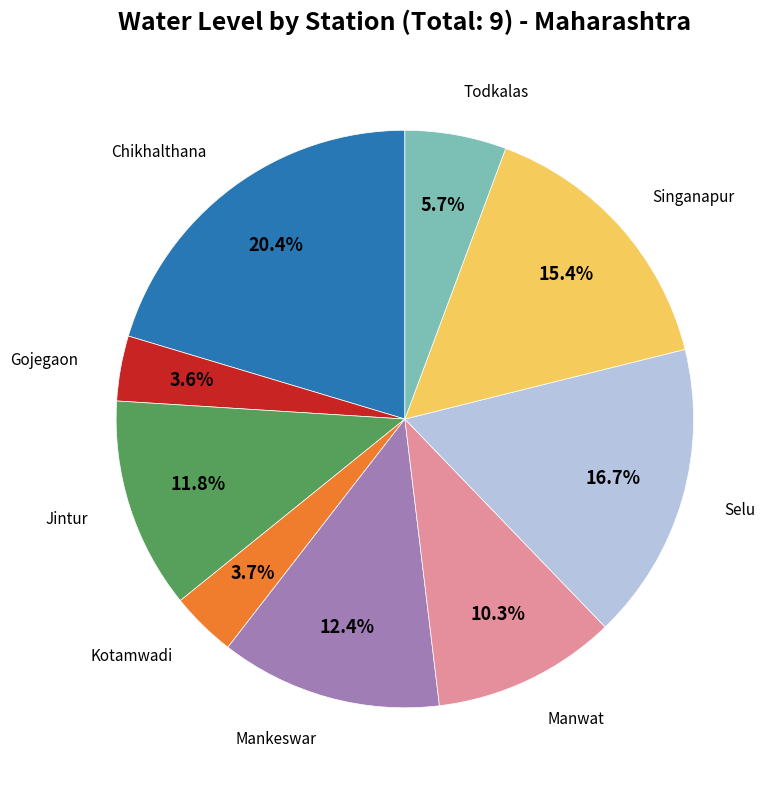

Does any single category account for the majority?

No